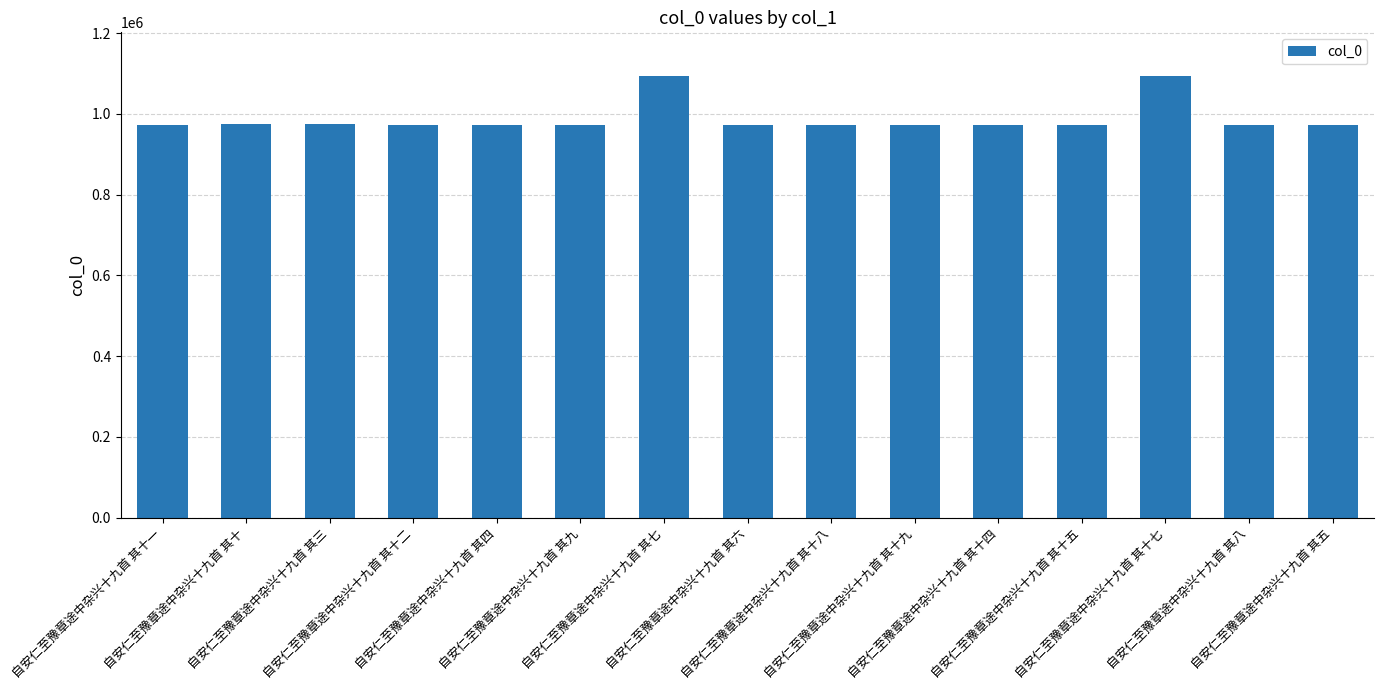

What is the average value?

987805